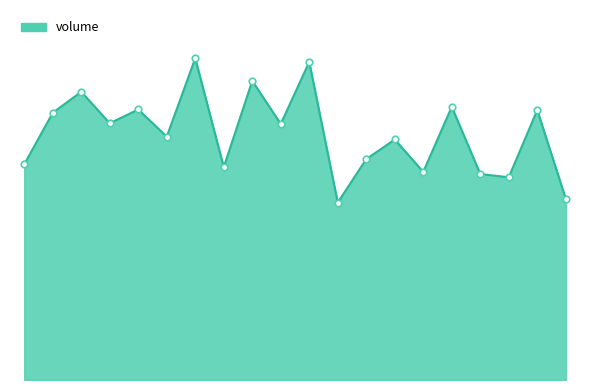

Does the chart have visible grid lines?

No